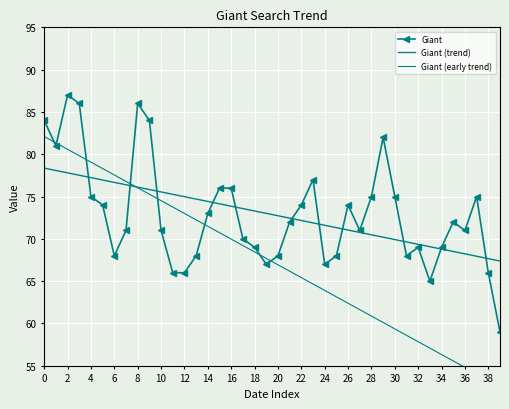

Which series has the largest total across all categories?

Giant